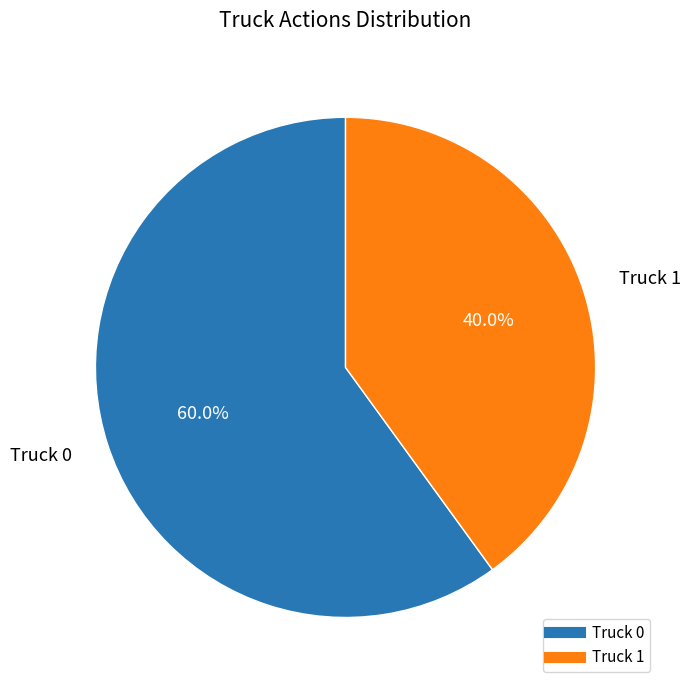

To the nearest percent, what is the average slice percentage?

50%